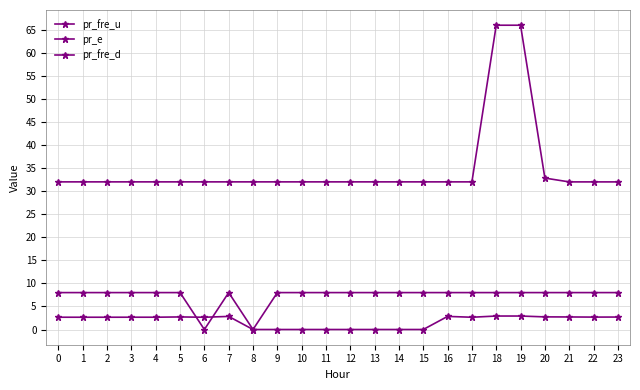

Reading left to right, extract all data points from this chart.

pr_fre_u: 0=2.7	1=2.7	2=2.7	3=2.7	4=2.7	5=2.7	6=2.7	7=2.8	8=0.0	9=0.0	10=0.0	11=0.0	12=0.0	13=0.0	14=0.0	15=0.0	16=2.8	17=2.7	18=2.9	19=2.9	20=2.7	21=2.7	22=2.7	23=2.7
pr_e: 0=32.0	1=32.0	2=32.0	3=32.0	4=32.0	5=32.0	6=32.0	7=32.0	8=32.0	9=32.0	10=32.0	11=32.0	12=32.0	13=32.0	14=32.0	15=32.0	16=32.0	17=32.0	18=65.9	19=65.9	20=32.8	21=32.0	22=32.0	23=32.0
pr_fre_d: 0=8.0	1=8.0	2=8.0	3=8.0	4=8.0	5=8.0	6=0.0	7=8.0	8=0.0	9=8.0	10=8.0	11=8.0	12=8.0	13=8.0	14=8.0	15=8.0	16=8.0	17=8.0	18=8.0	19=8.0	20=8.0	21=8.0	22=8.0	23=8.0